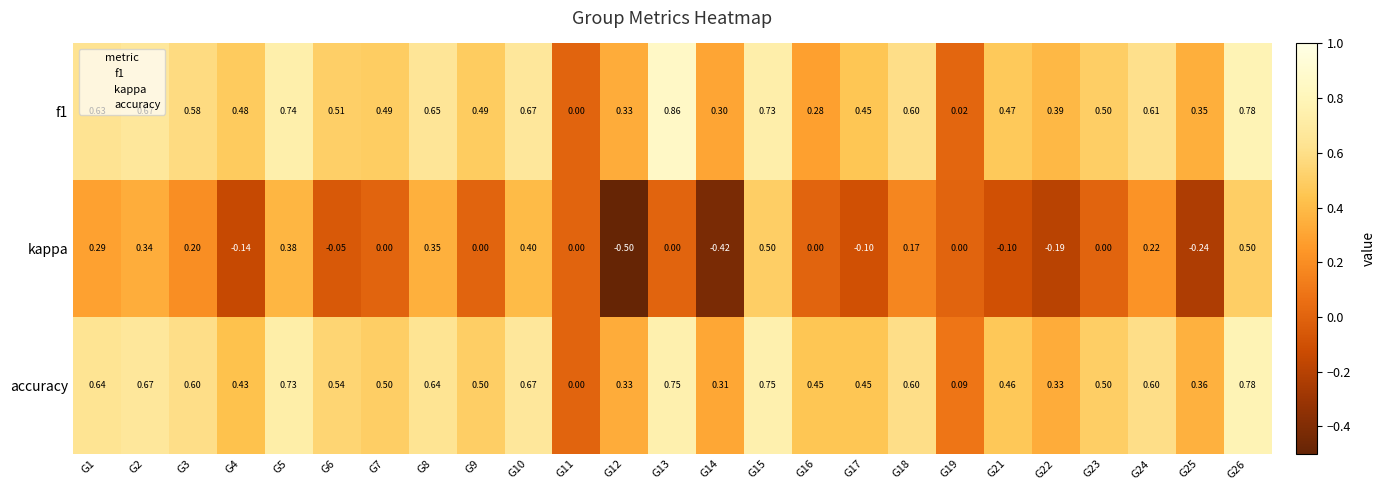

Which series has the largest total across all categories?

accuracy